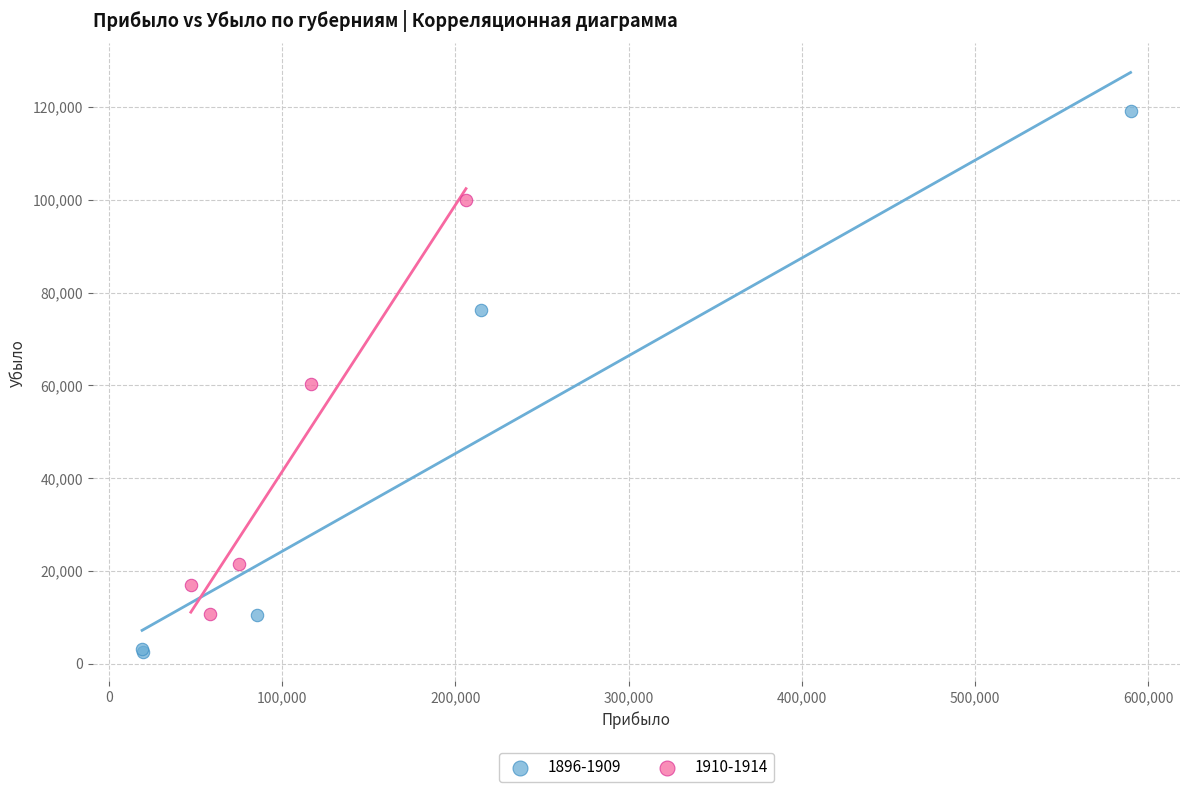

Which series reaches the maximum Y coordinate?

1896-1909